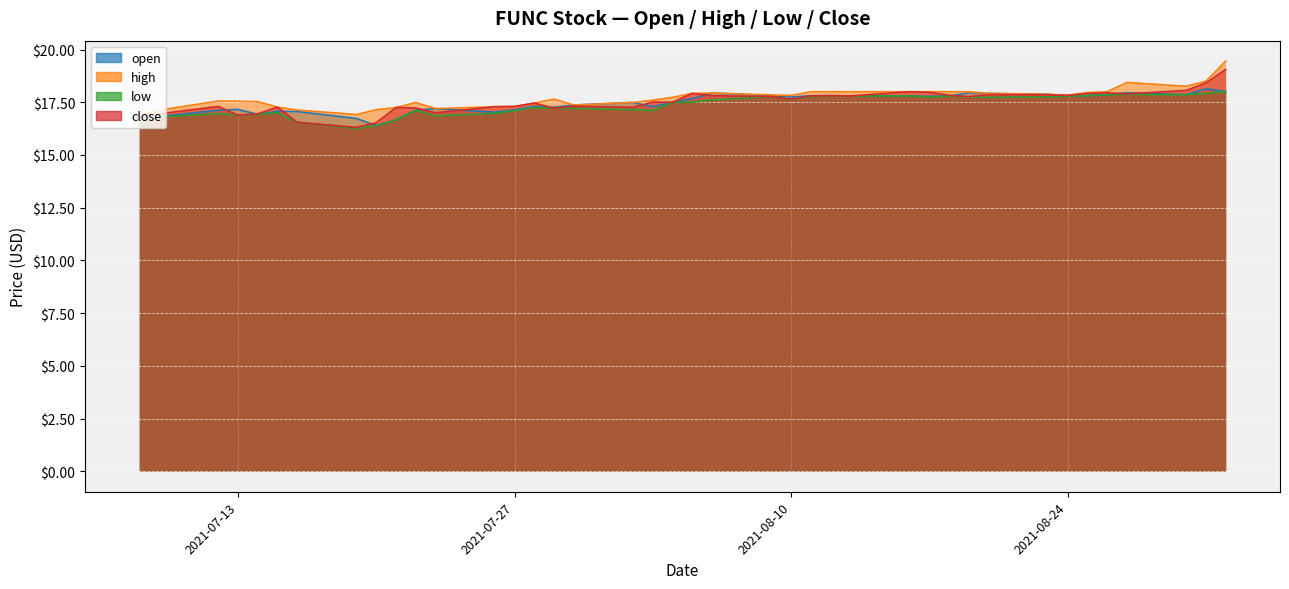

What is the spread (max minus min) of values at 2021-08-03?

0.5